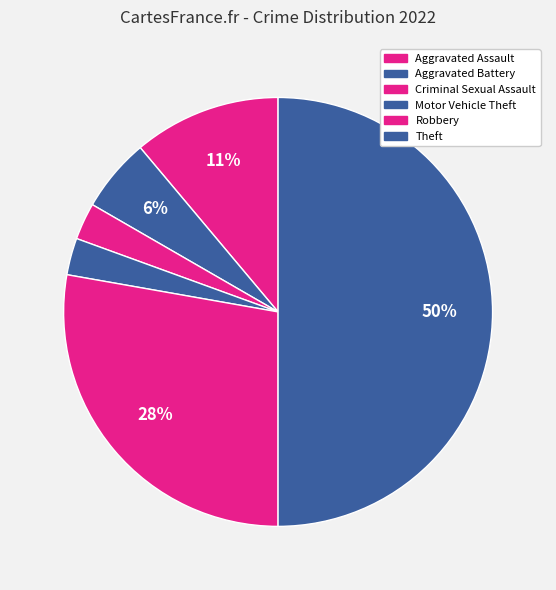

What portion of the pie excludes Aggravated Assault?

88.9%